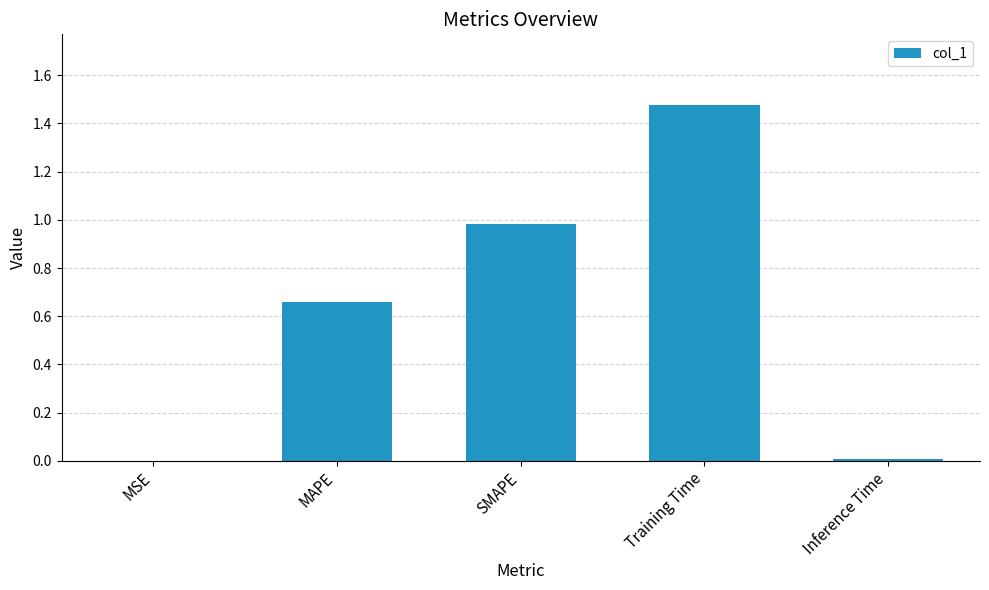

True or false: the data shows 1.0 at SMAPE.

True